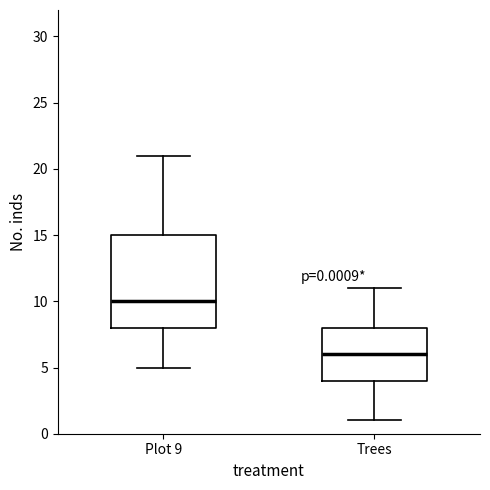

Which box has the highest median line?

Plot 9